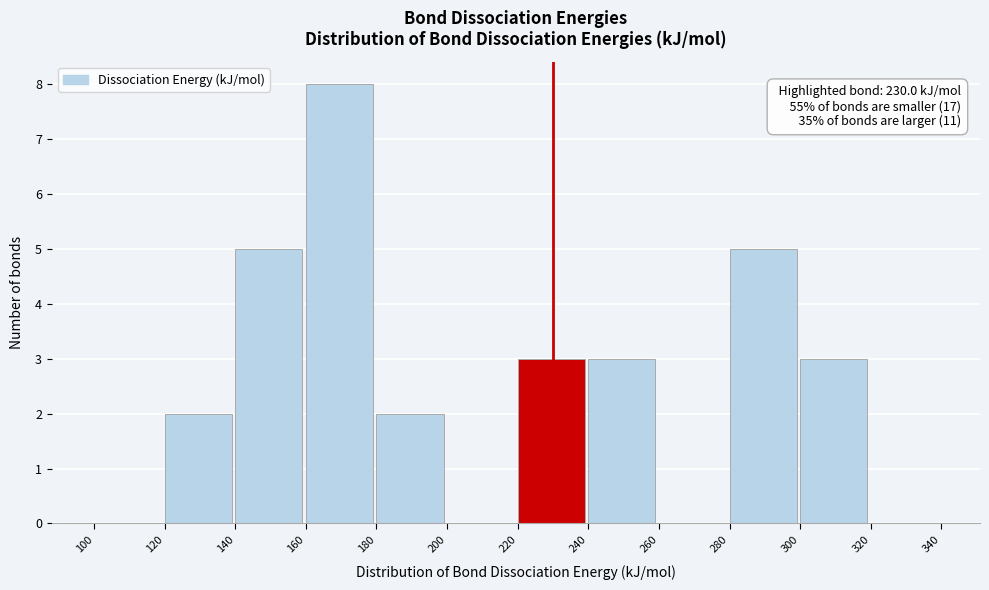

Over which range of the x-axis is the bar tallest?

160 to 180